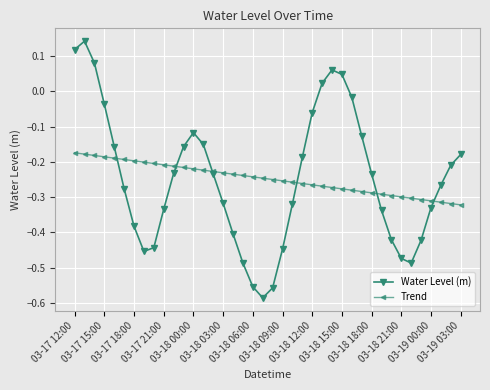

Which series has the largest range (max minus min)?

Water Level (m)